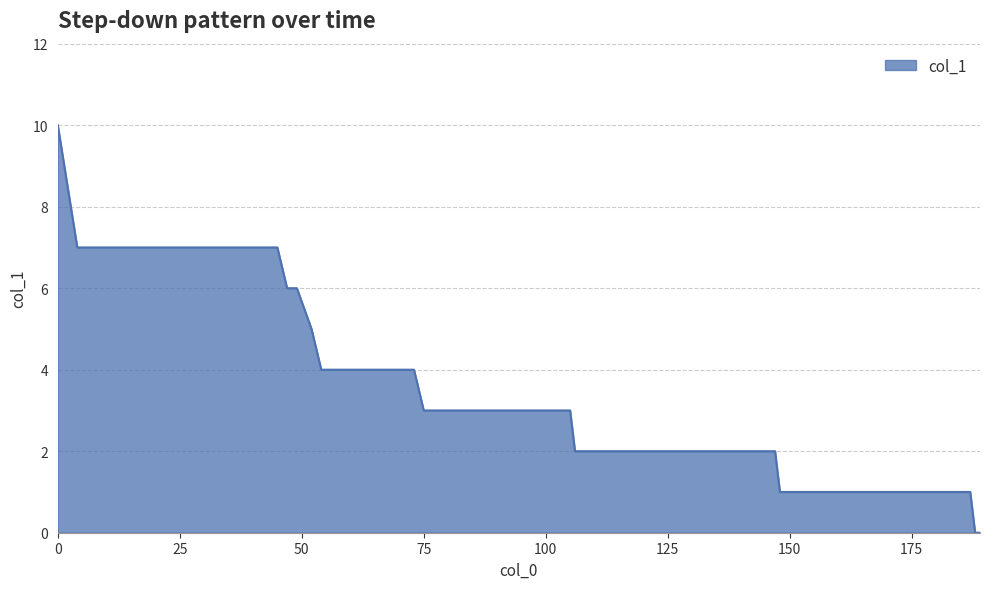

What is the difference between the maximum and minimum values?

10